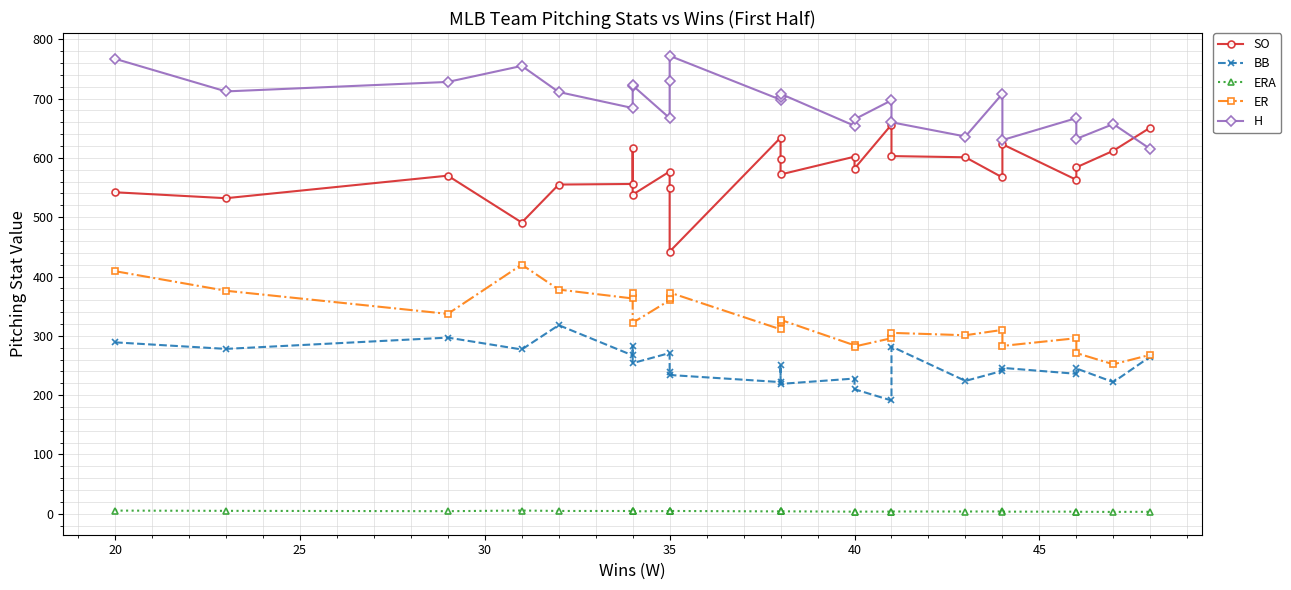

Is the value of BB at 10 greater than the value of SO at 16?

No